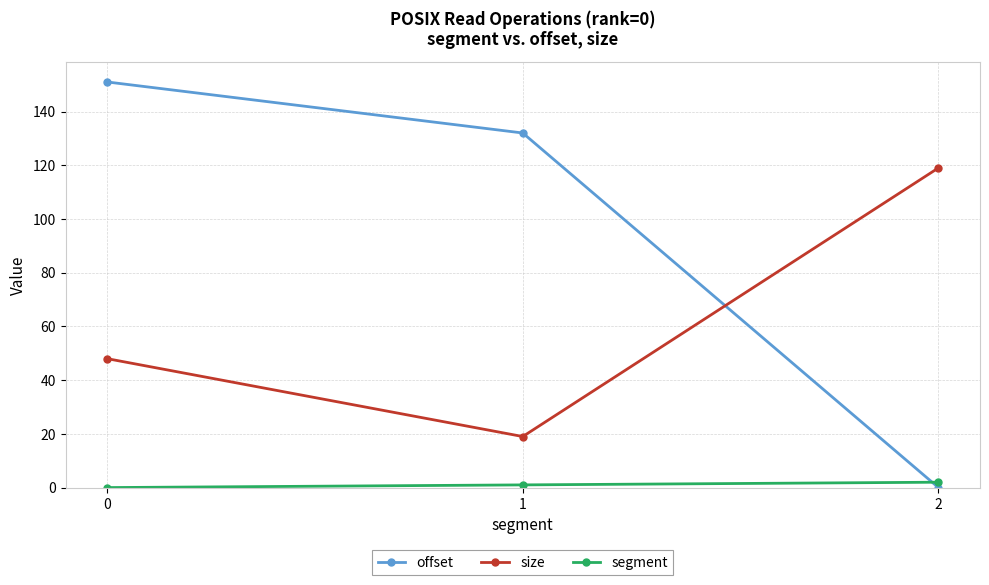

How many data points does each series have?

3